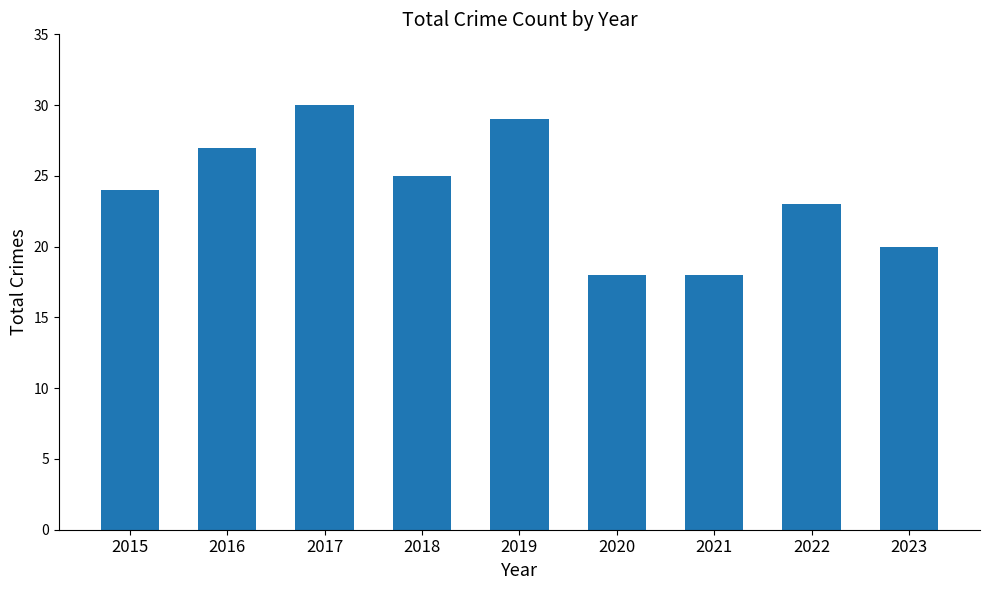

What is the smallest value displayed?

18